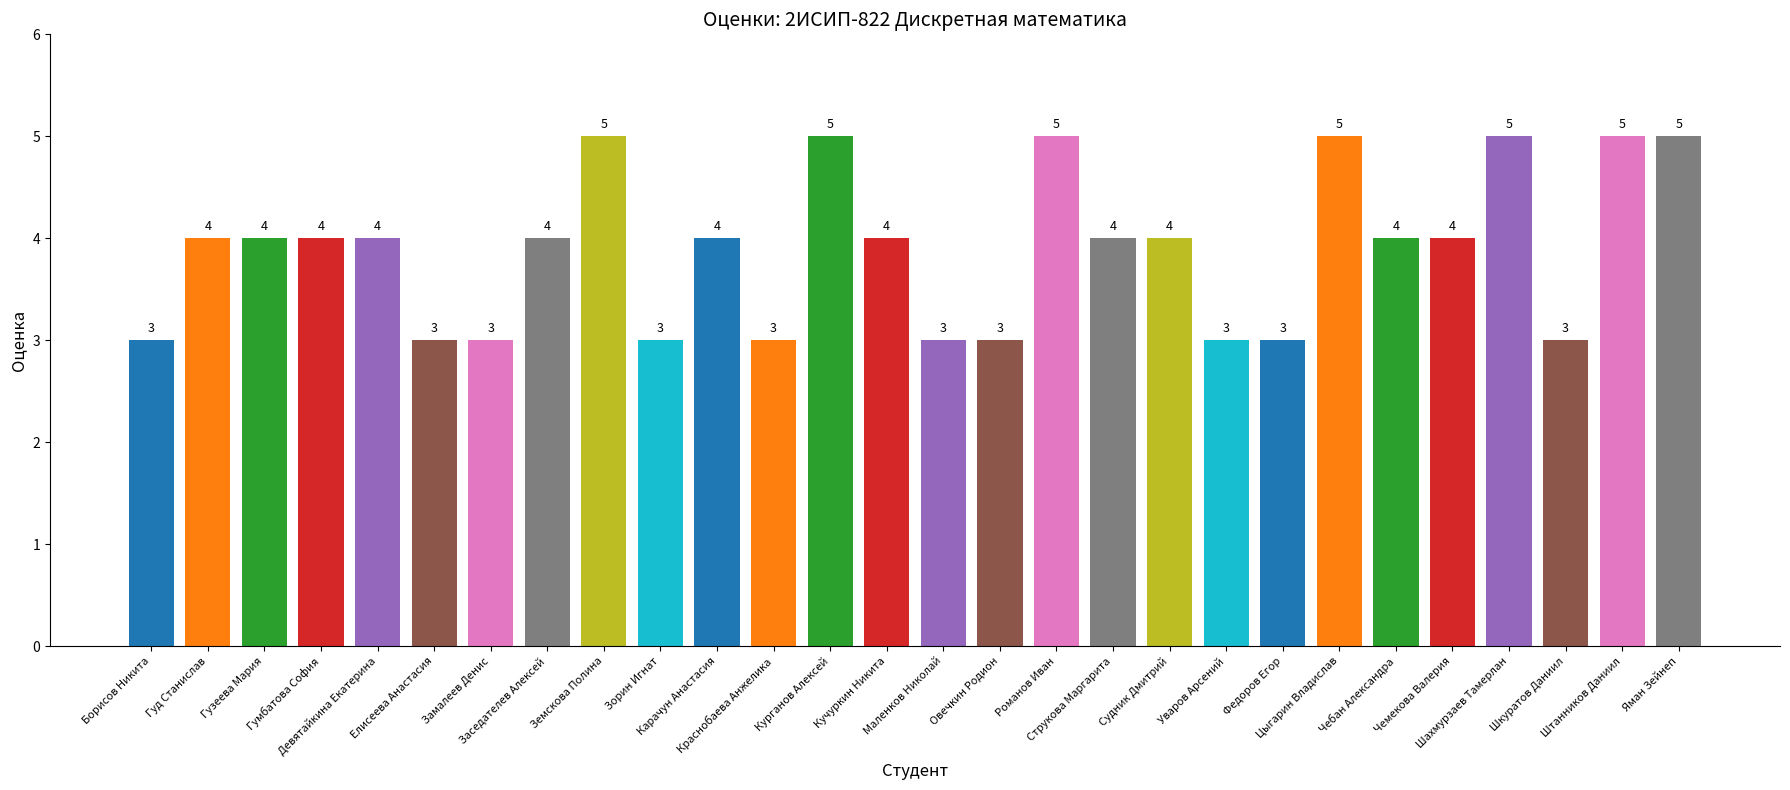

What position from the right is Шкуратов Даниил?

3